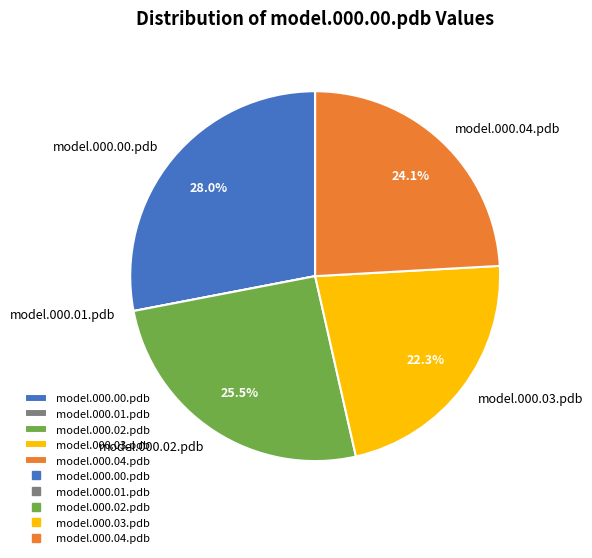

Which has a higher value, model.000.04.pdb or model.000.02.pdb?

model.000.02.pdb